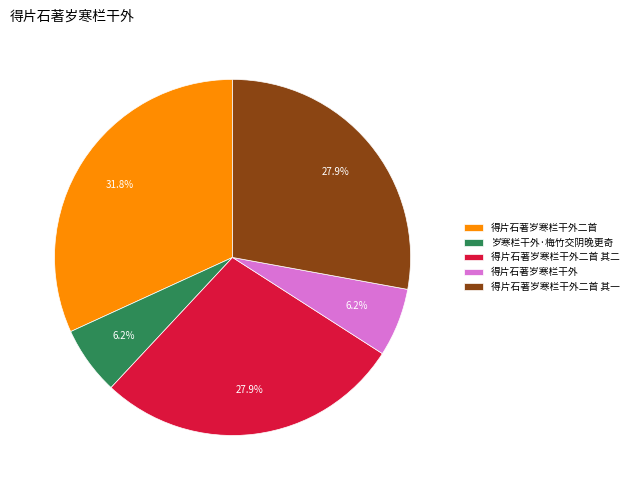

What percentage is the 得片石著岁寒栏干外二首 其二 slice, to the nearest percent?

28%